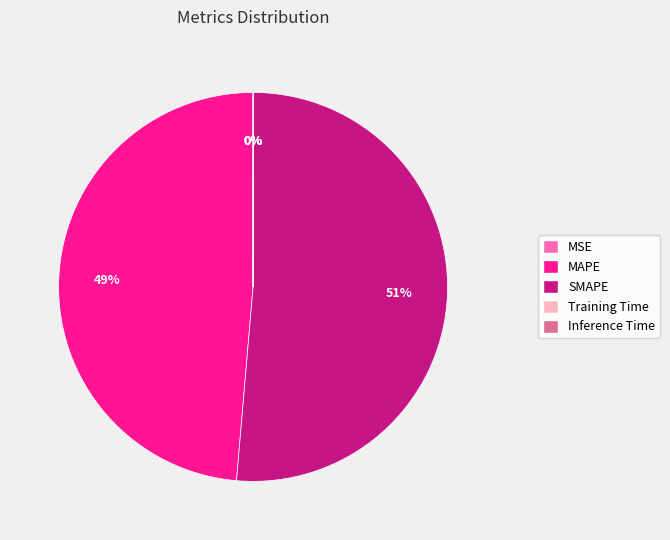

Does SMAPE represent more than half of the total?

Yes